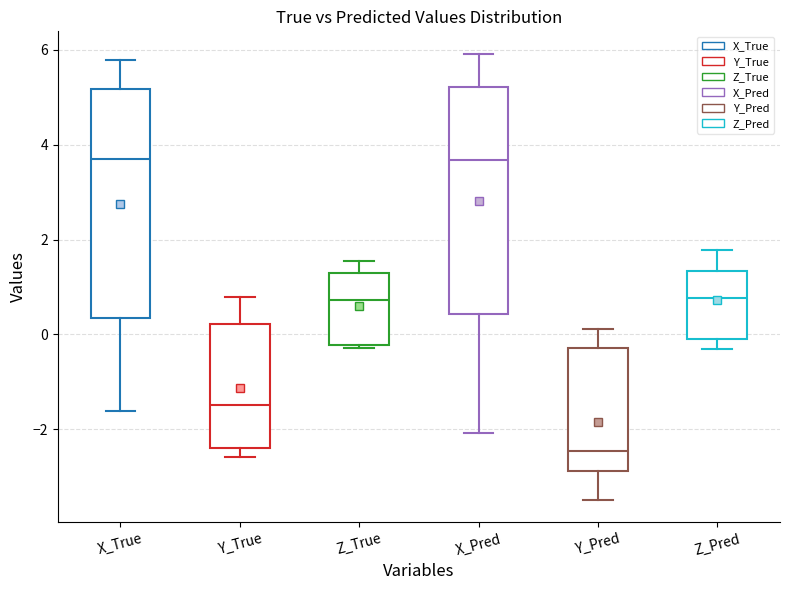

Reading left to right, read every box against the y-axis: the position of its median line, the range the box covers, and the ends of its whiskers. The values are not printed on the chart, so give them approximately, as read against the axis.

X_True: median 3.6, box 0.4 to 5.2, whiskers -1.6 to 5.8
Y_True: median -1.4, box -2.4 to 0.2, whiskers -2.6 to 0.8
Z_True: median 0.8, box -0.2 to 1.4, whiskers -0.2 (just below the box's lower edge) to 1.6
X_Pred: median 3.6, box 0.4 to 5.2, whiskers -2.0 to 6.0
Y_Pred: median -2.4, box -2.8 to -0.2, whiskers -3.4 to 0.2
Z_Pred: median 0.8, box 0.0 to 1.4, whiskers -0.4 to 1.8